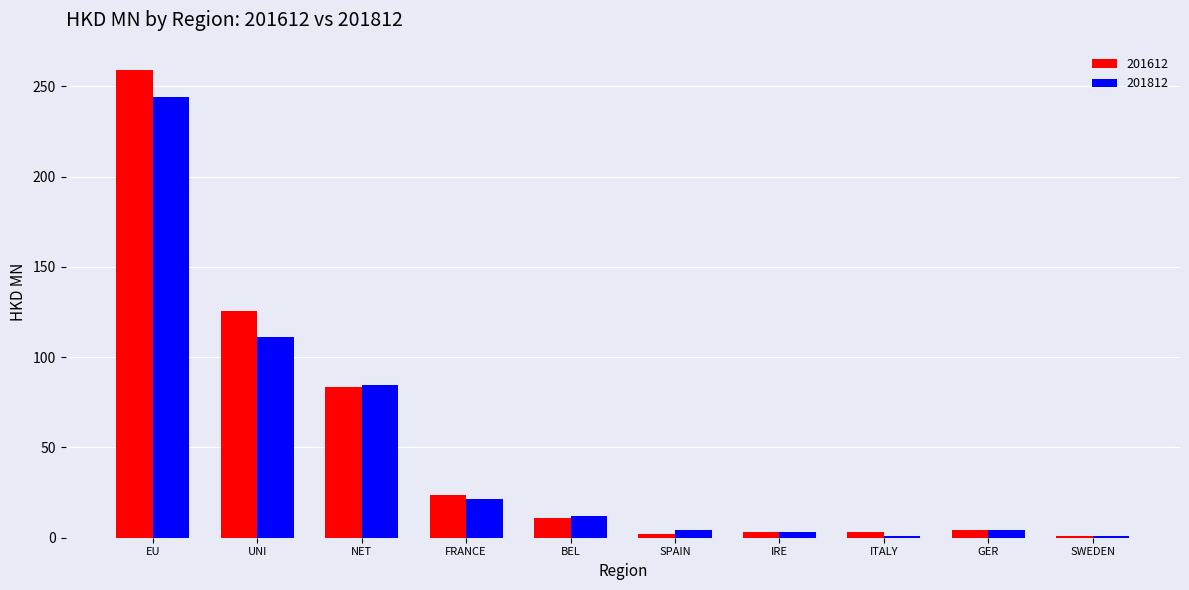

List the series in order of their overall mean, lowest first.

201812, 201612